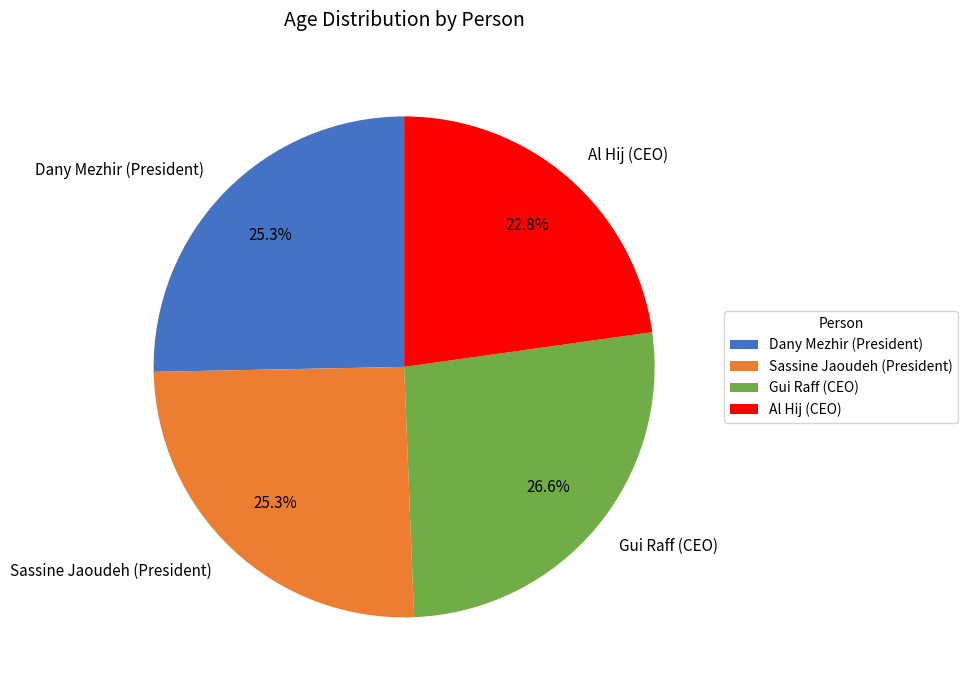

To the nearest percent, what is the combined percentage of Dany Mezhir (President) and Gui Raff (CEO)?

52%